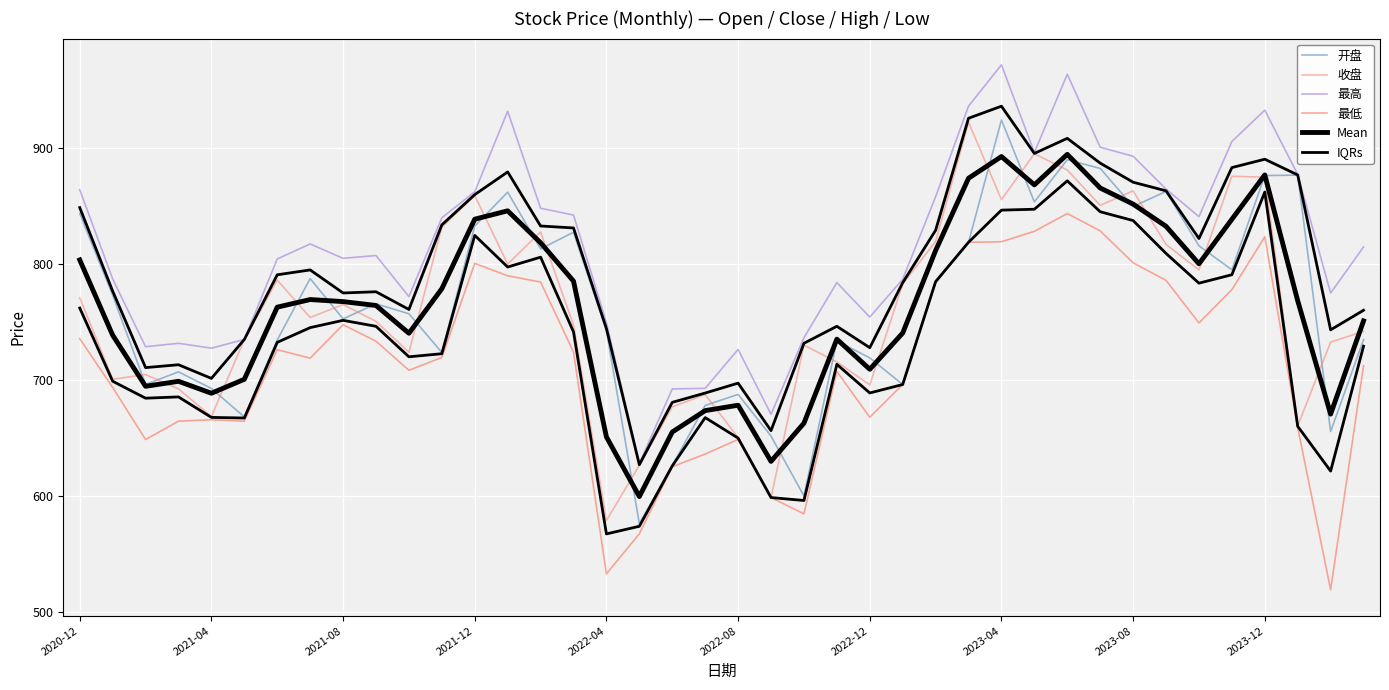

Between 27 and 37, which series saw the biggest shift?

收盘